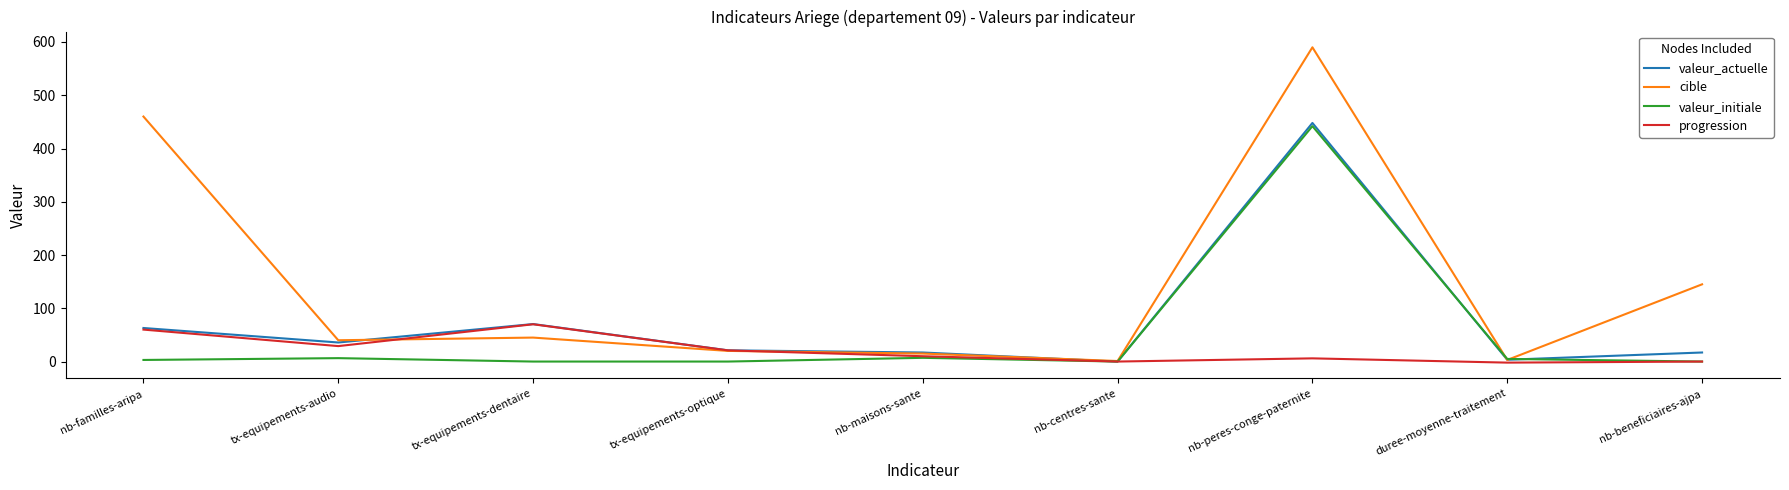

How many lines are shown in the chart?

4